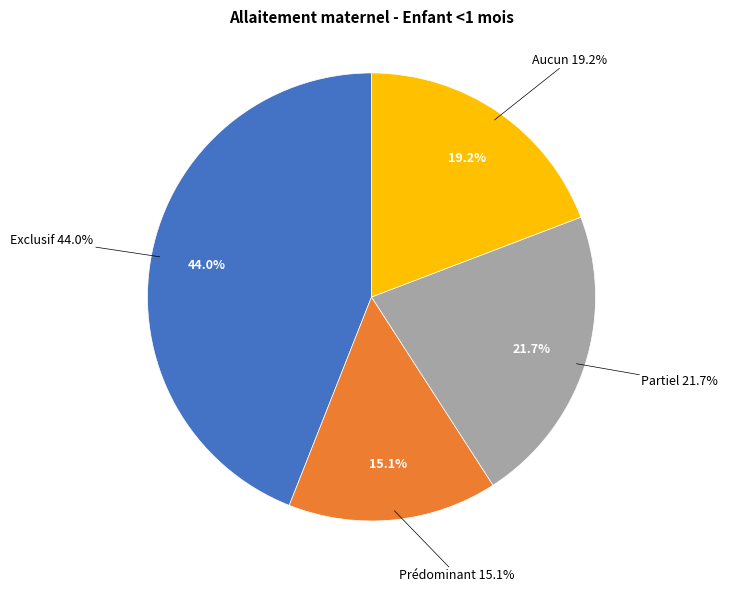

Is Aucun the majority of the pie?

No